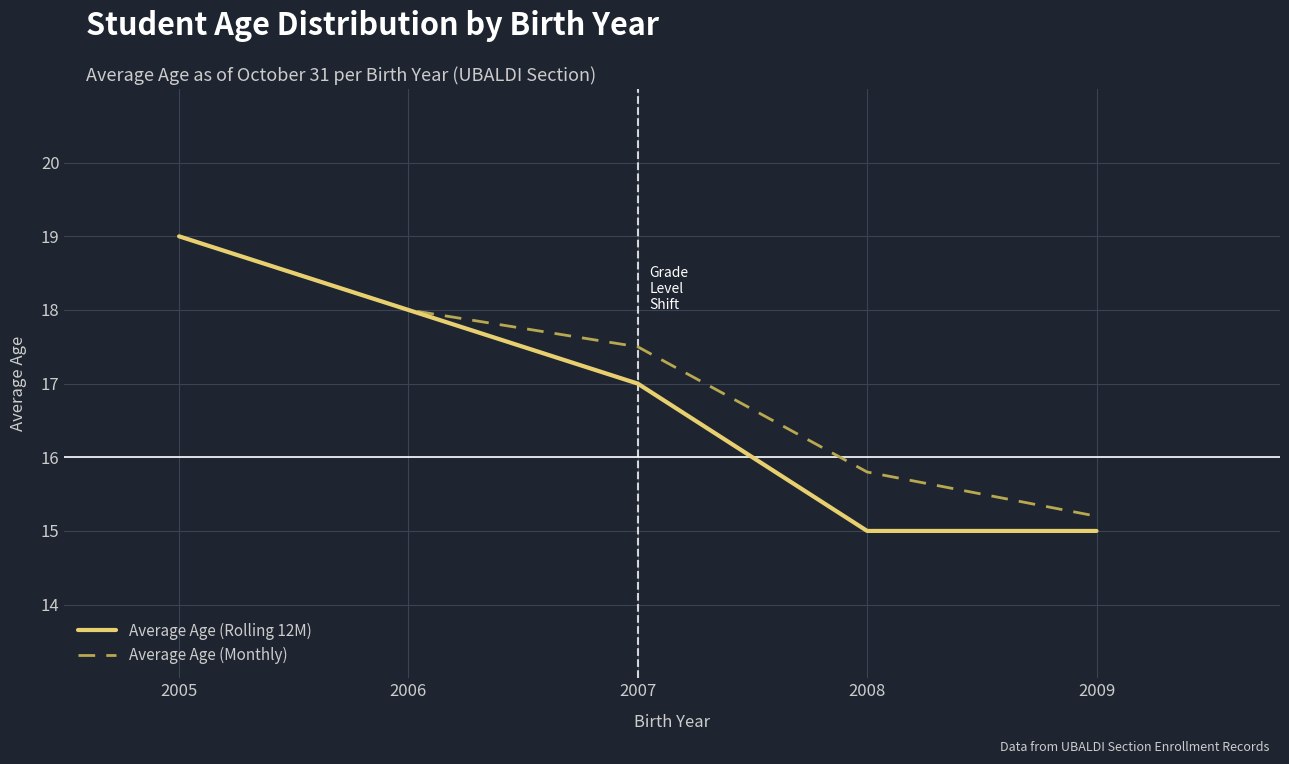

What are all the series names shown in the legend?

Average Age (Rolling 12M), Average Age (Monthly)